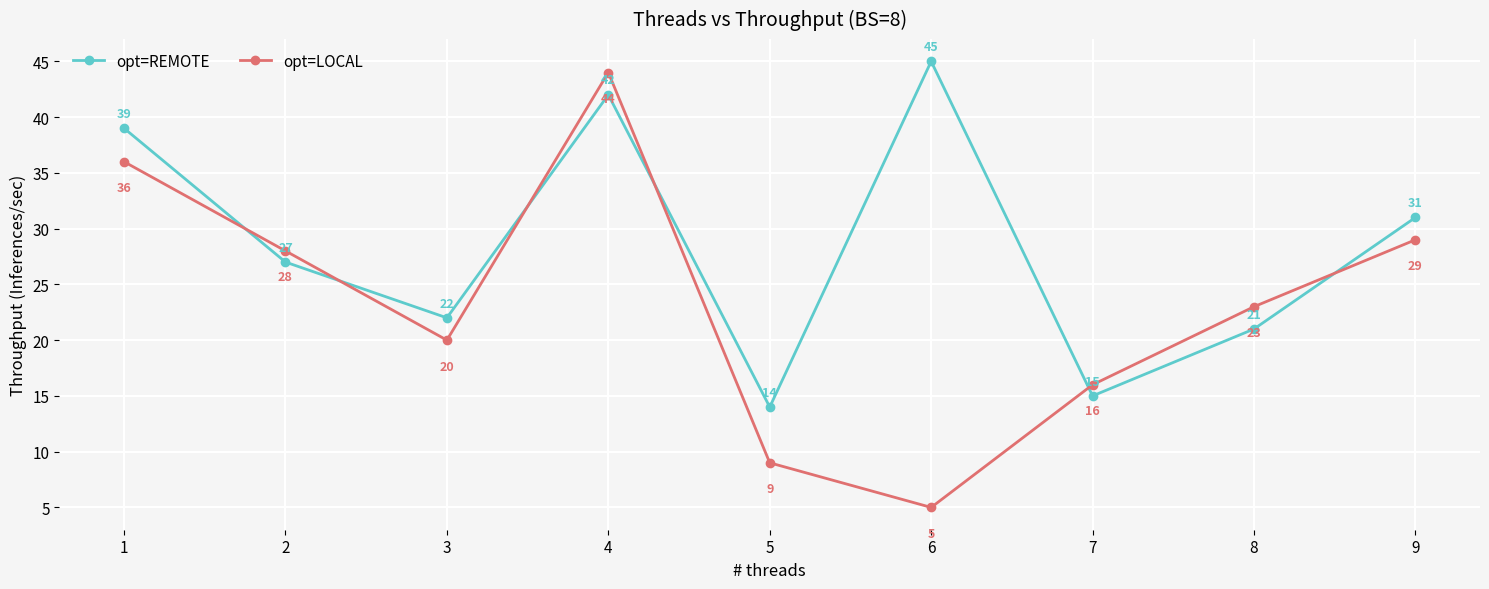

True or false: opt=LOCAL has a value of 20 at 1.

False